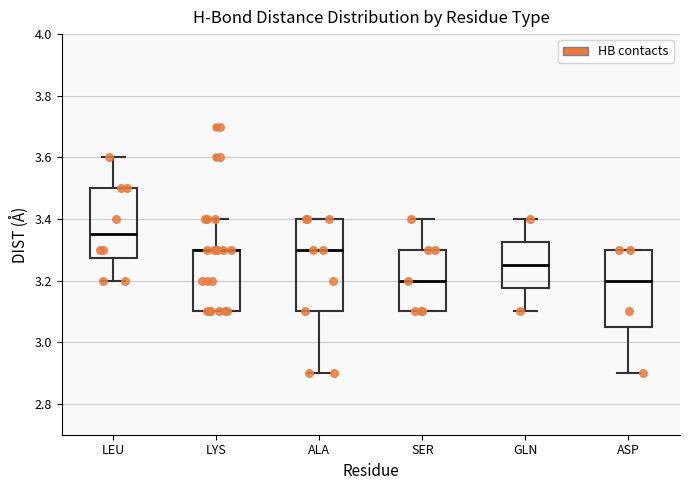

Which box is the tallest, from its lower edge to its upper edge?

ALA